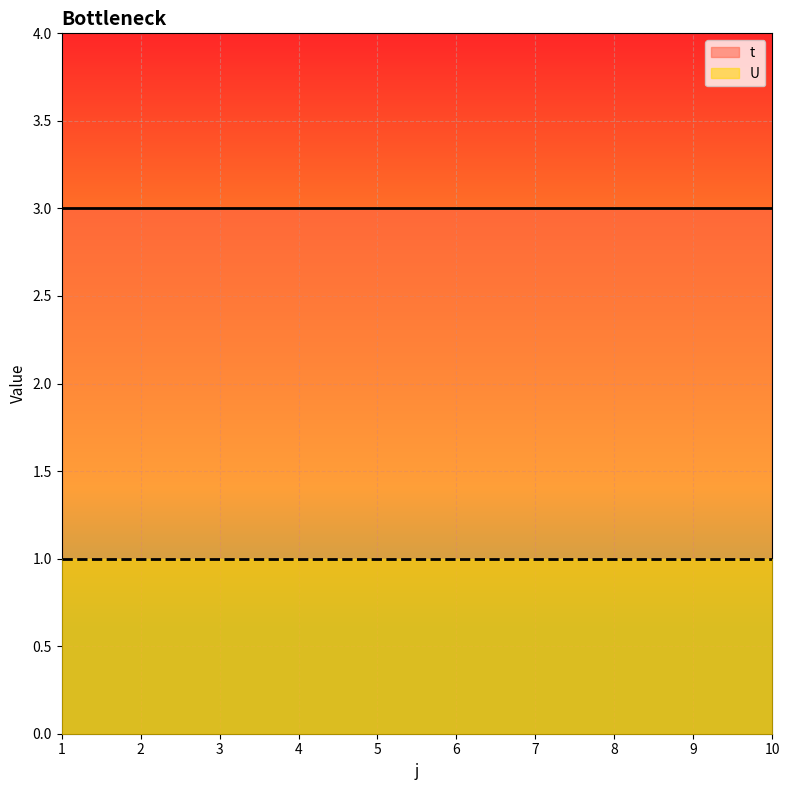

Count the number of data series in this chart.

2